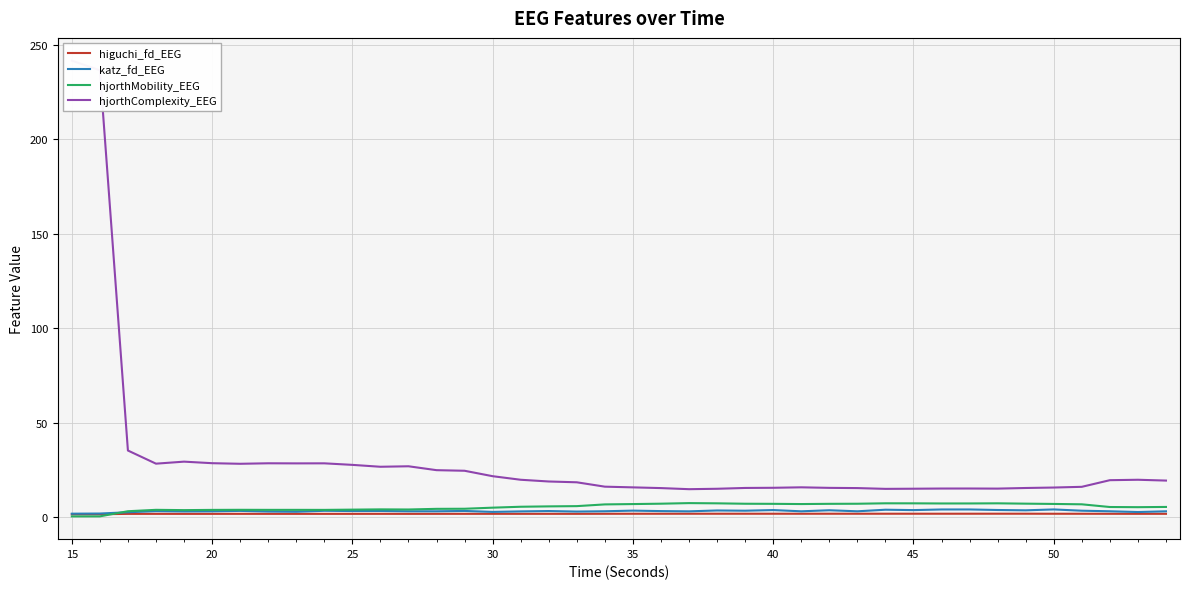

Is it true that hjorthMobility_EEG equals 11.1 at 45?

False